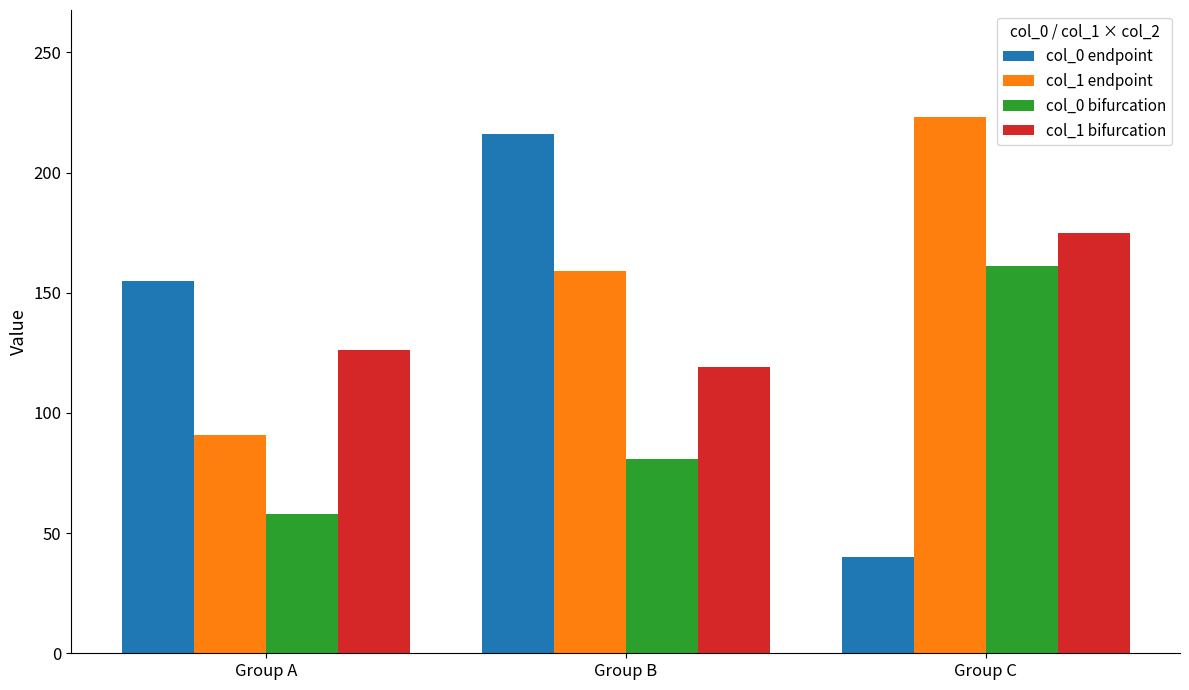

At which label does col_0 bifurcation reach its peak?

Group C